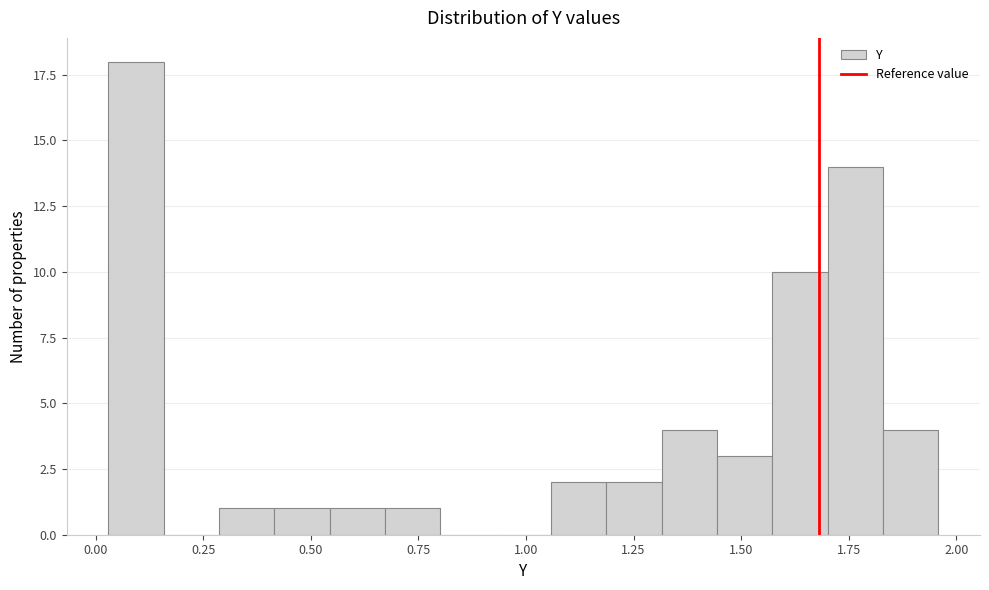

Around what value on the x-axis is the tallest bar? Give the approximate position of its centre, as read against the axis.

0.10